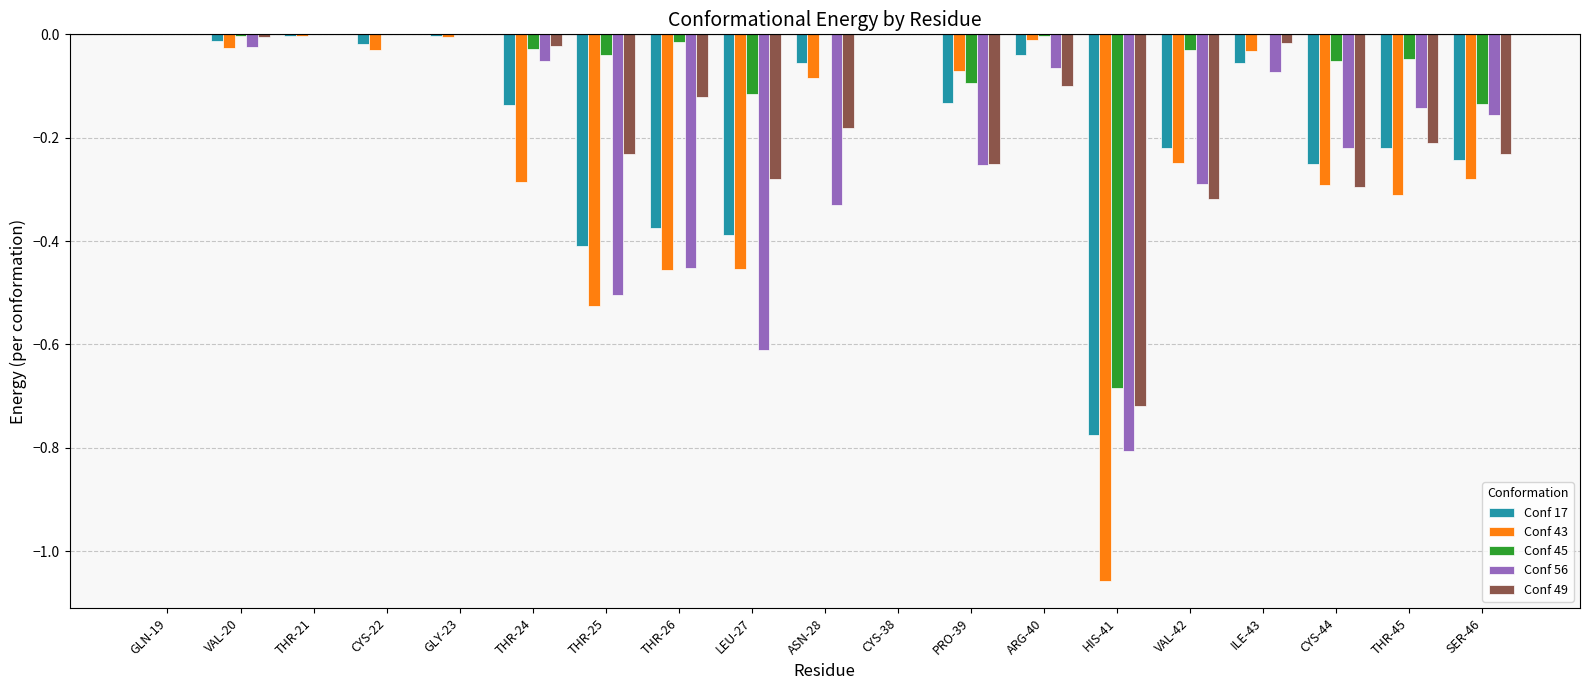

What is the sum of all Conf 56 values?

-4.0